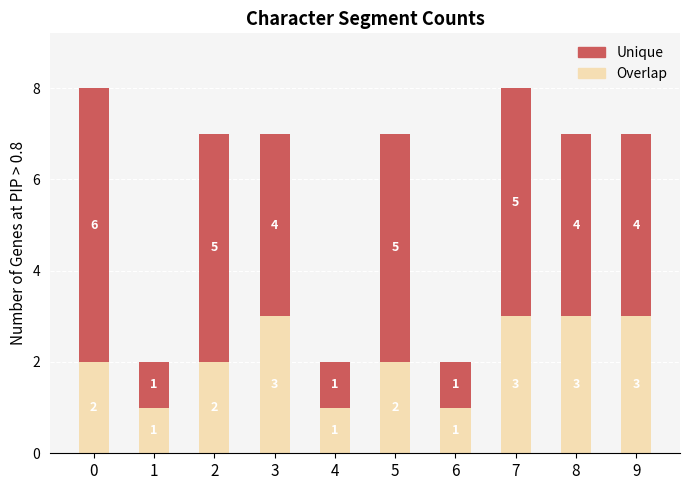

What is the total value across all series at 7?

8